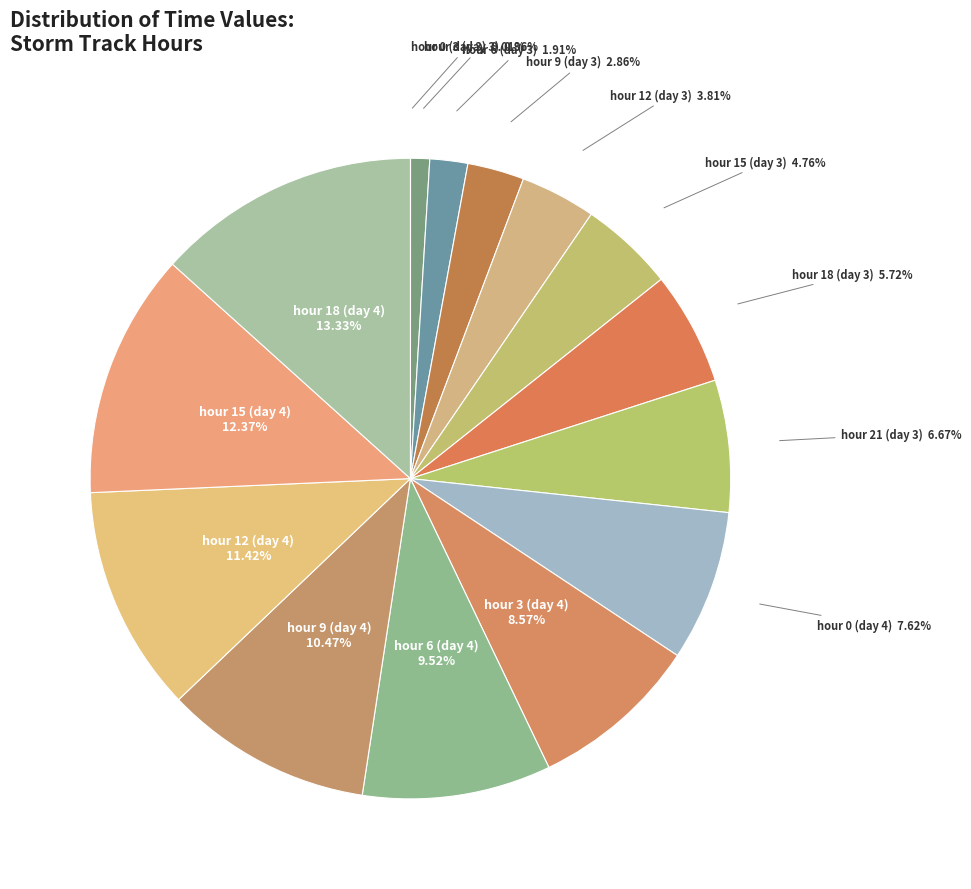

Combined, do hour 15 (day 4) and hour 3 (day 4) account for over 50%?

No